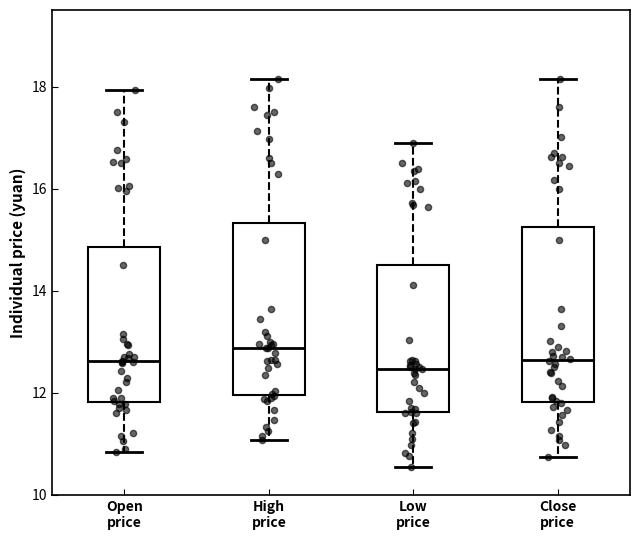

Reading left to right, read every box against the y-axis: the position of its median line, the range the box covers, and the ends of its whiskers. The values are not printed on the chart, so give them approximately, as read against the axis.

Open price: median 12.6, box 11.8 to 14.8, whiskers 10.8 to 18.0
High price: median 12.8, box 12.0 to 15.4, whiskers 11.0 to 18.2
Low price: median 12.4, box 11.6 to 14.4, whiskers 10.6 to 16.8
Close price: median 12.6, box 11.8 to 15.2, whiskers 10.8 to 18.2